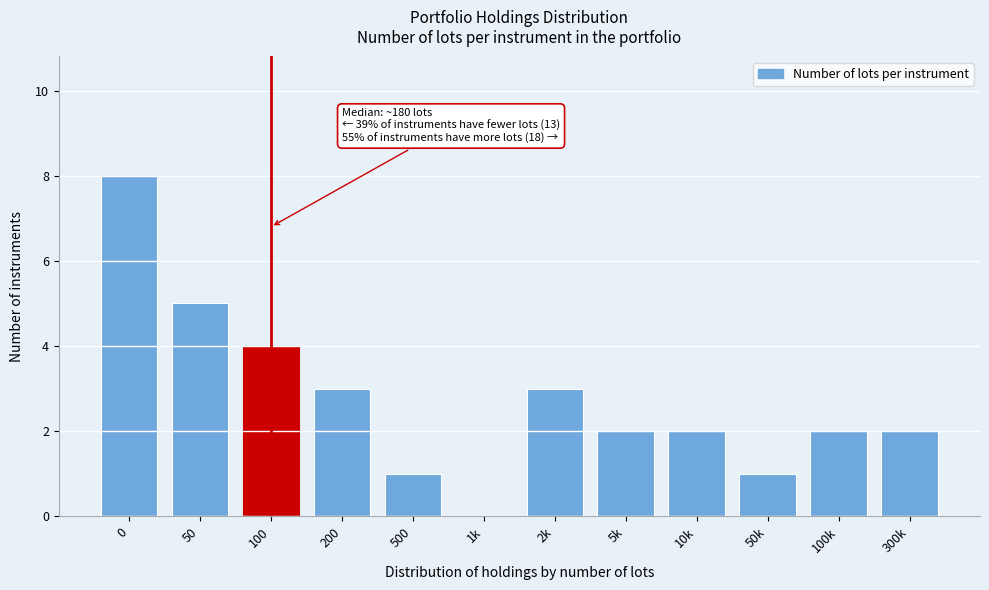

Reading right to left, extract all data points from this chart.

300k=2	100k=2	50k=1	10k=2	5k=2	2k=3	1k=0	500=1	200=3	100=4	50=5	0=8